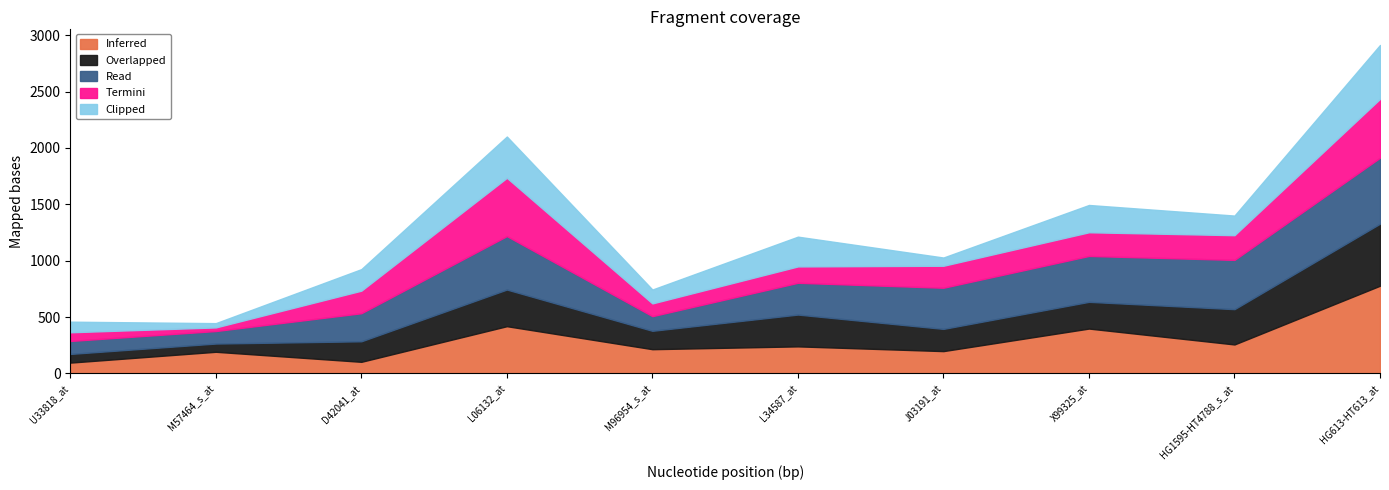

What is the value of the Clipped point at the 9th from the left?

174